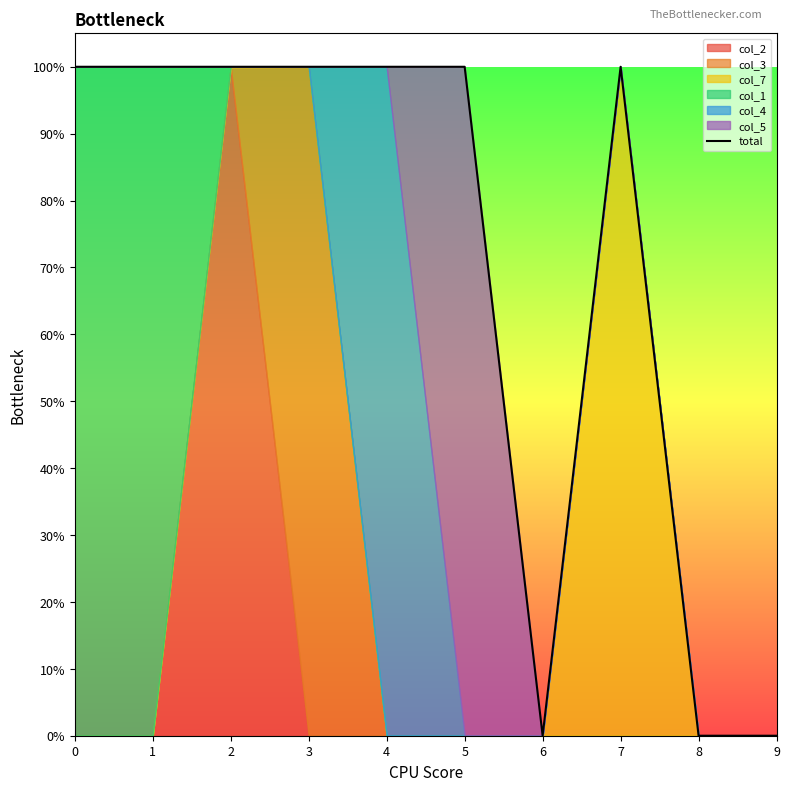

How many data points are above 1?

1